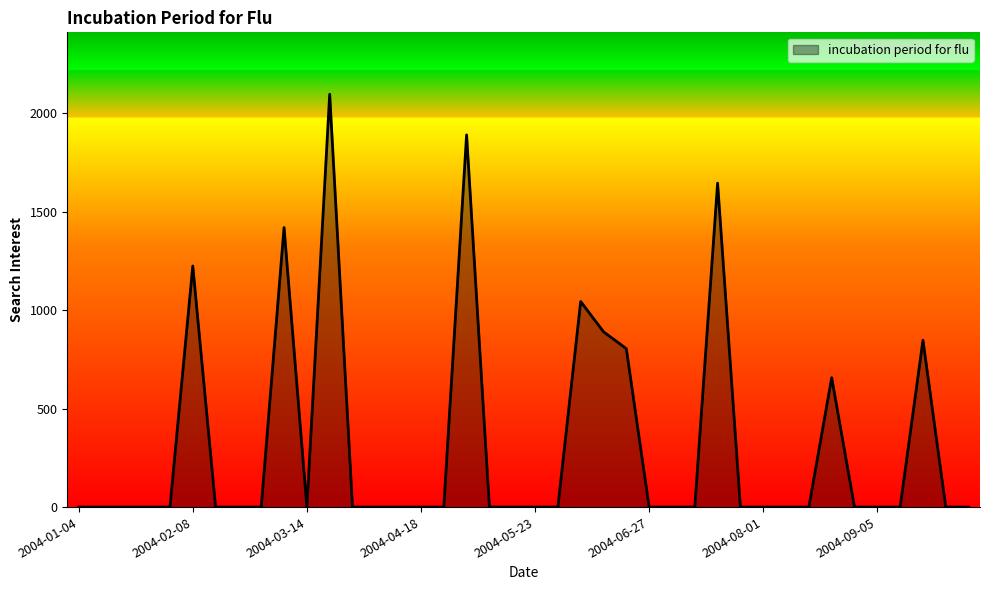

What is the difference between the maximum and minimum values?

2097.1